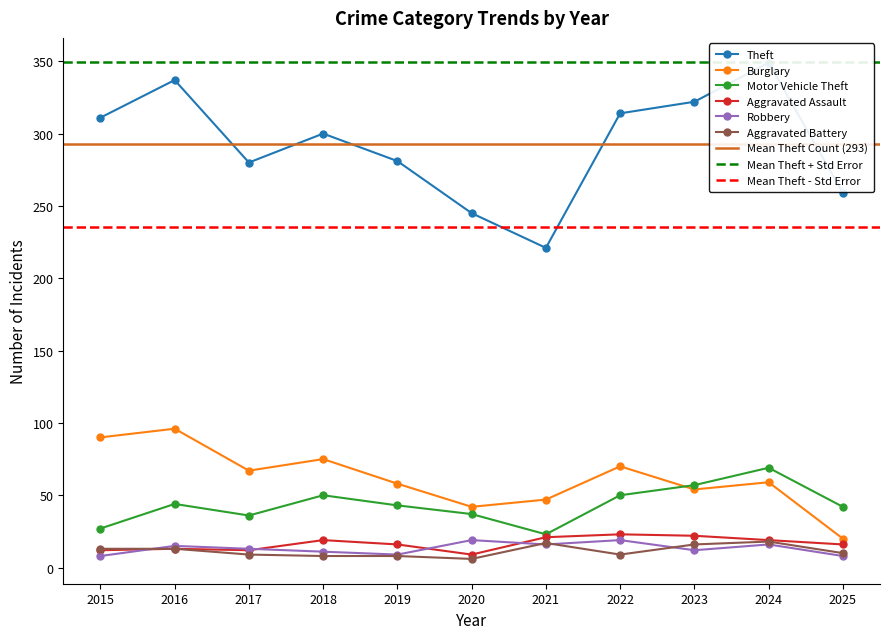

What is the approximate value of Aggravated Battery at 2020, to the nearest 10?

10